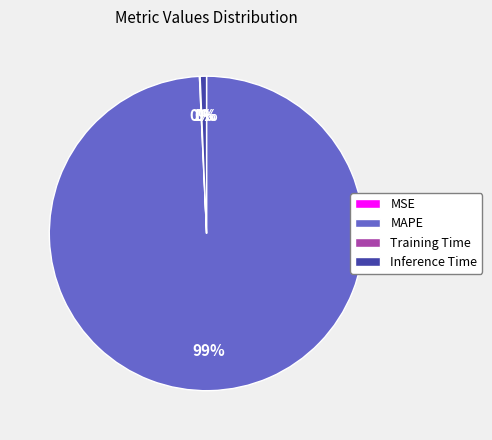

Which category has the biggest portion of the pie?

MAPE